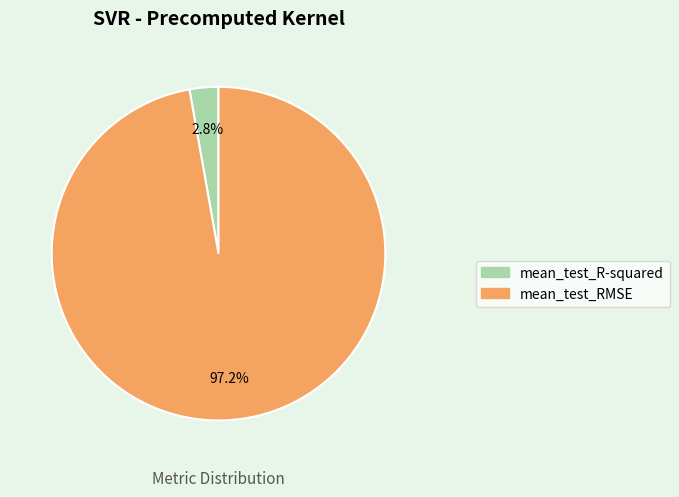

Count the number of slices in the pie.

2